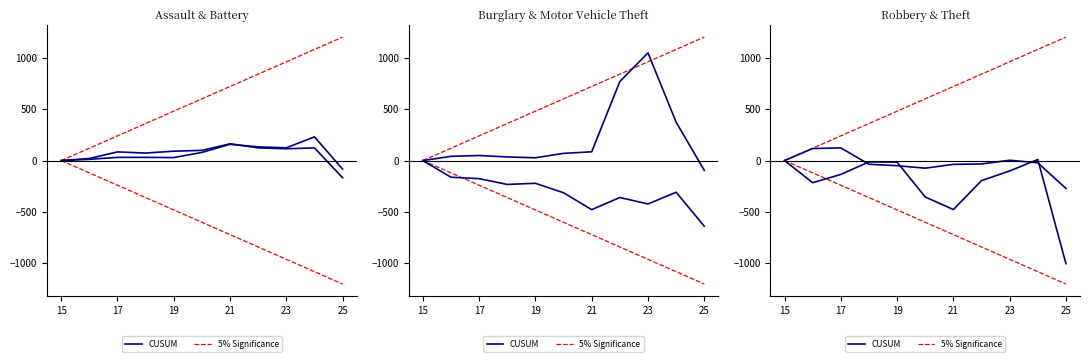

Count the number of categories in the chart.

11